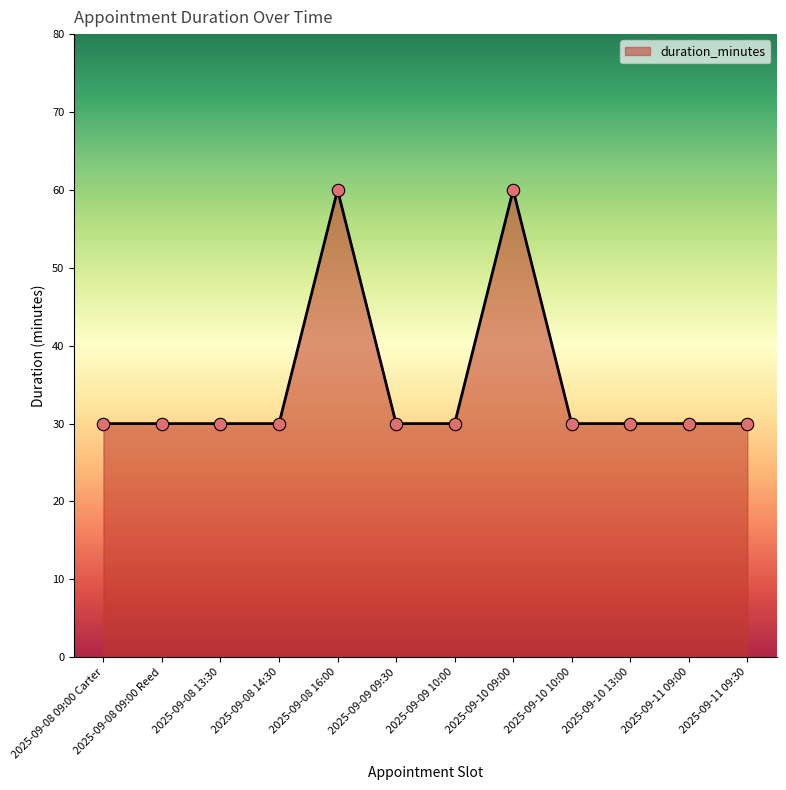

What is the ratio of the value at 2025-09-08 16:00 to the value at 2025-09-10 10:00?

2.0